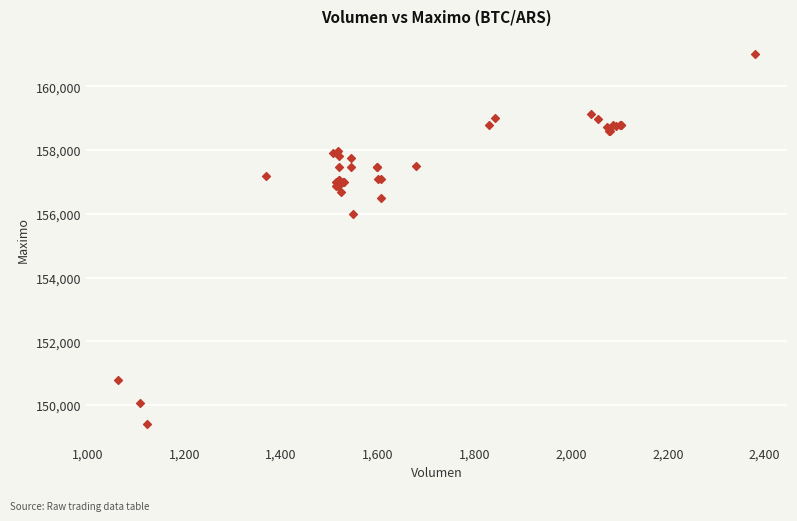

What Y value in the scatter plot is closest to 155202?

156000